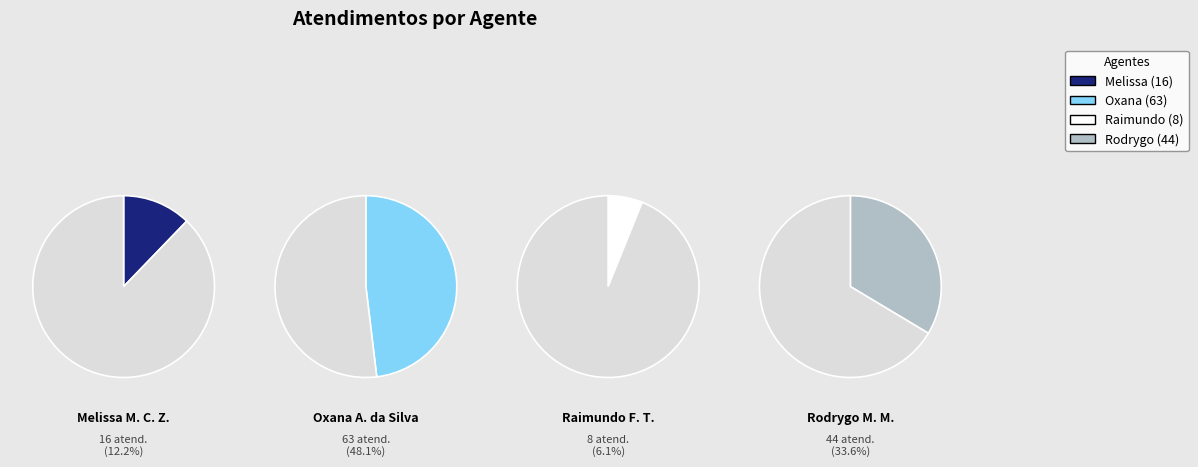

How many segments does this pie chart have?

4